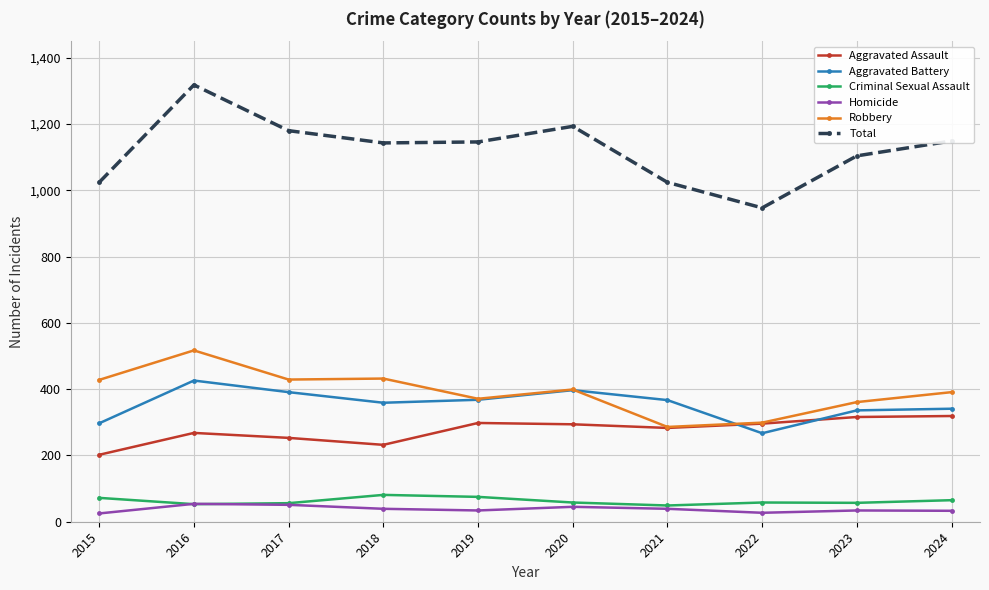

How many interior local valleys does the Aggravated Assault series have?

2